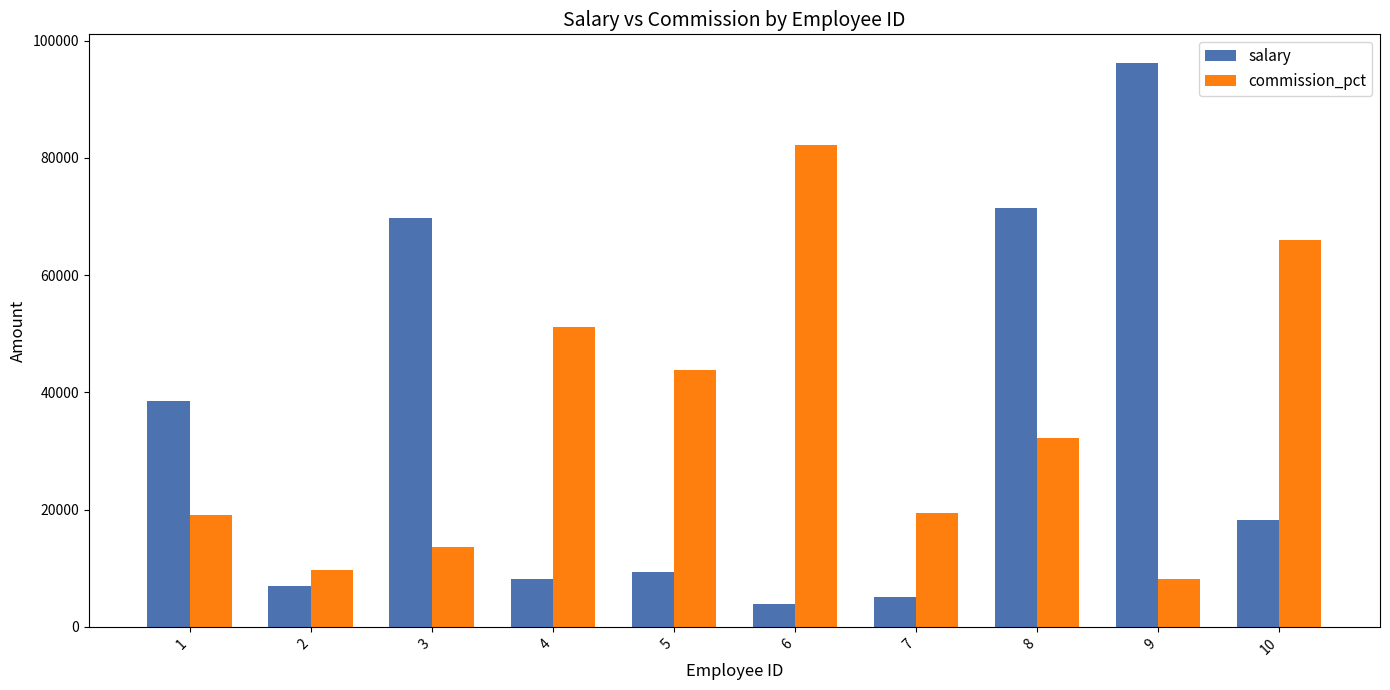

How many data points does each series have?

10